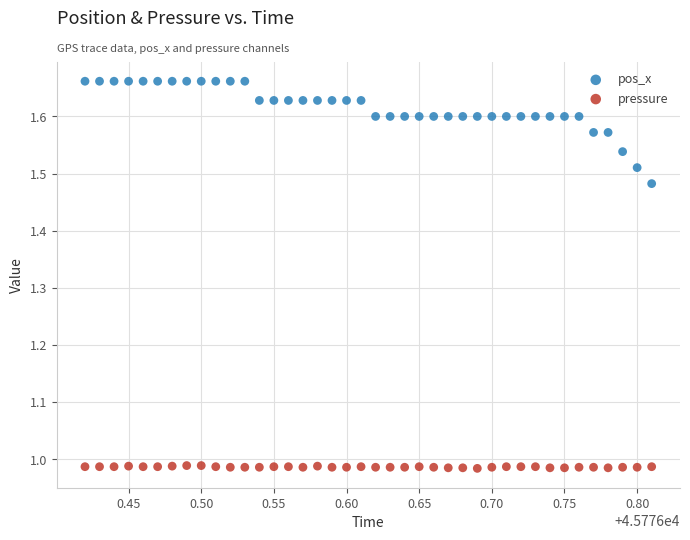

Which series contains the lowest Y value?

pressure